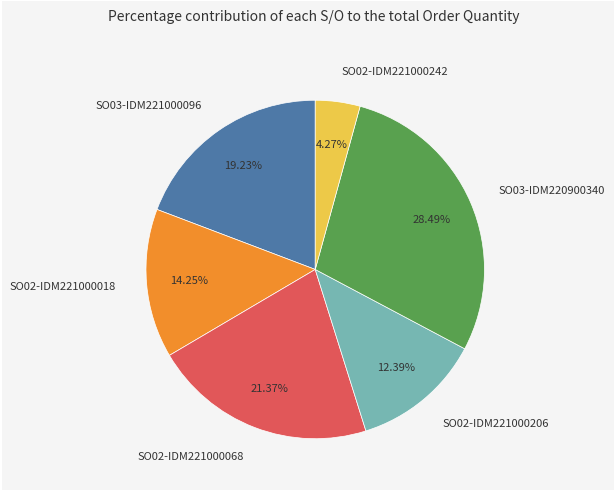

To the nearest percent, what percentage of the pie is SO02-IDM221000018?

14%